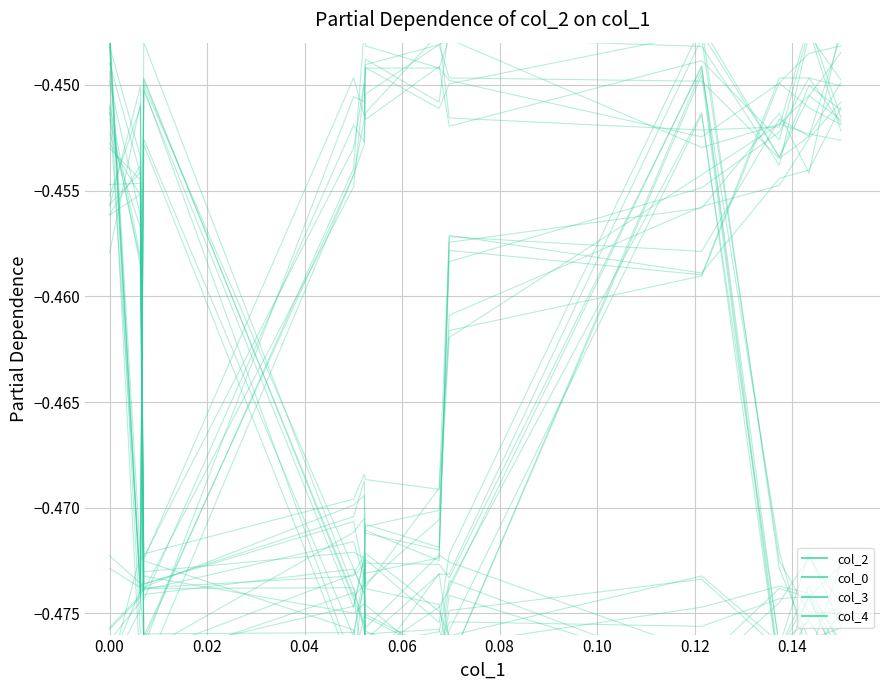

Which series has the largest range (max minus min)?

col_0